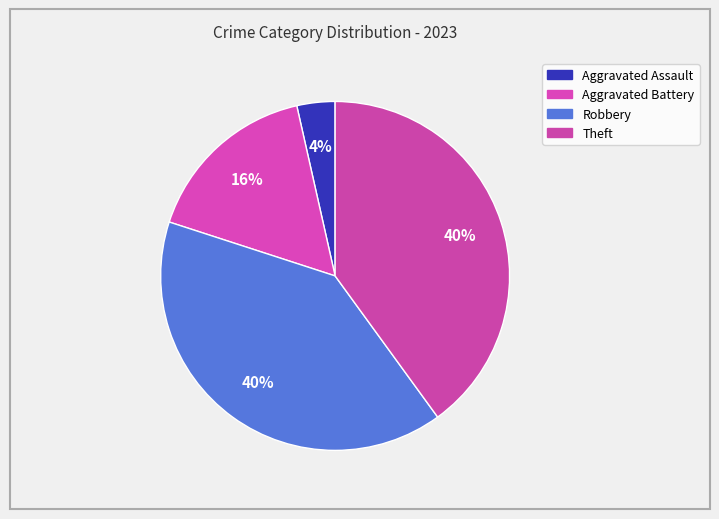

What is the largest slice in the pie chart?

Robbery